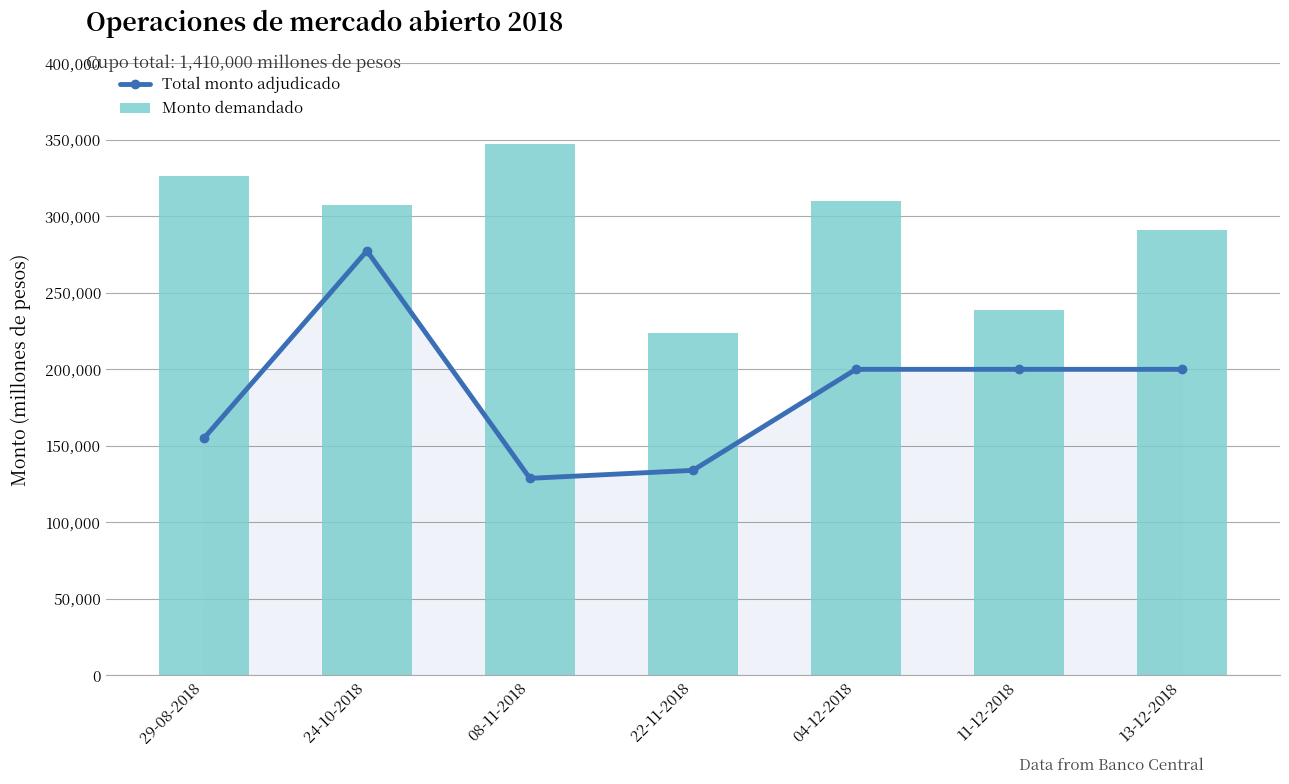

What is the value of the Total monto adjudicado bar at the 2nd from the left?

277400